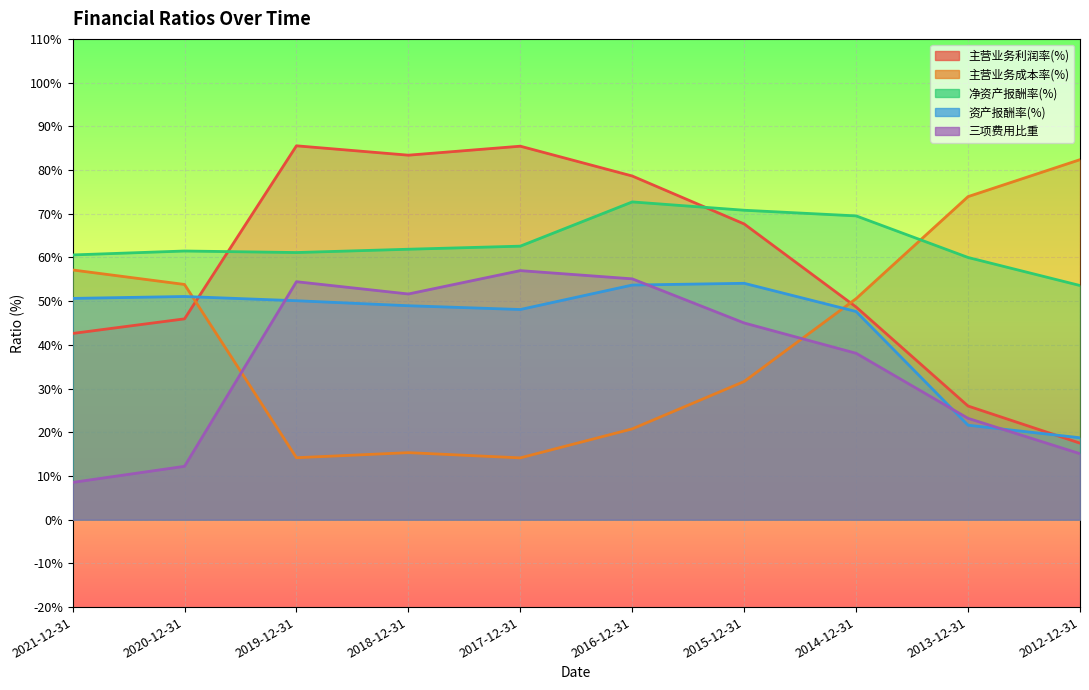

True or false: 资产报酬率(%) has a value of 50.6 at 2021-12-31.

True